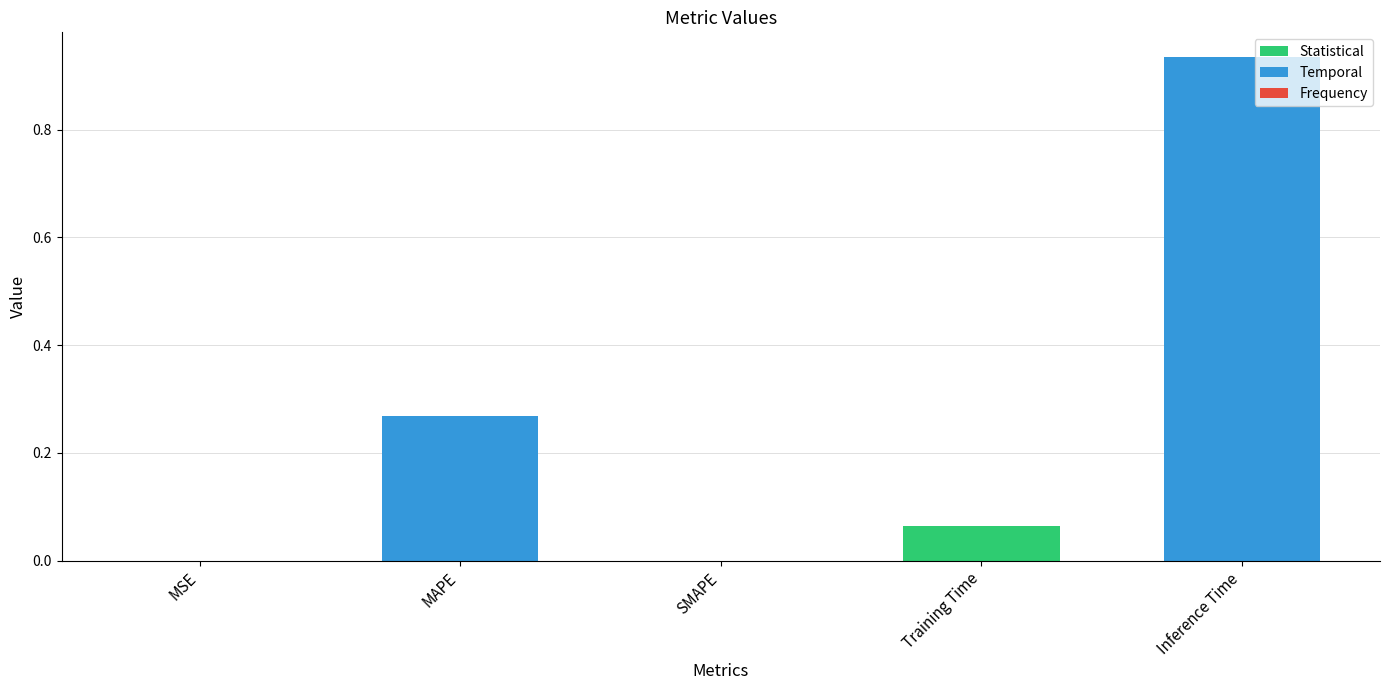

Between Inference Time and MAPE, which is larger?

Inference Time